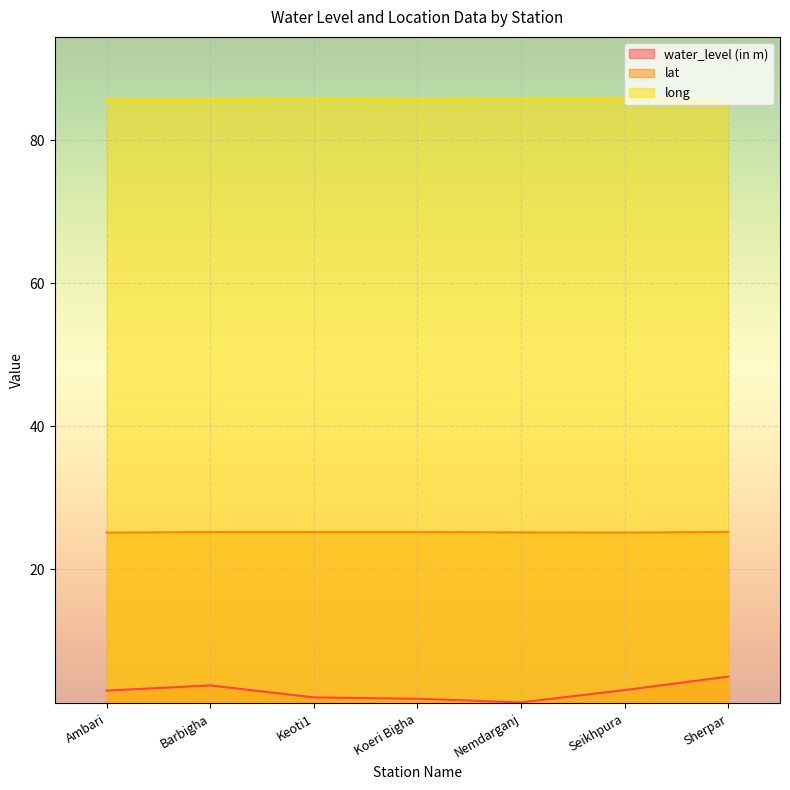

List the series in order of their peak value, highest first.

long, lat, water_level (in m)